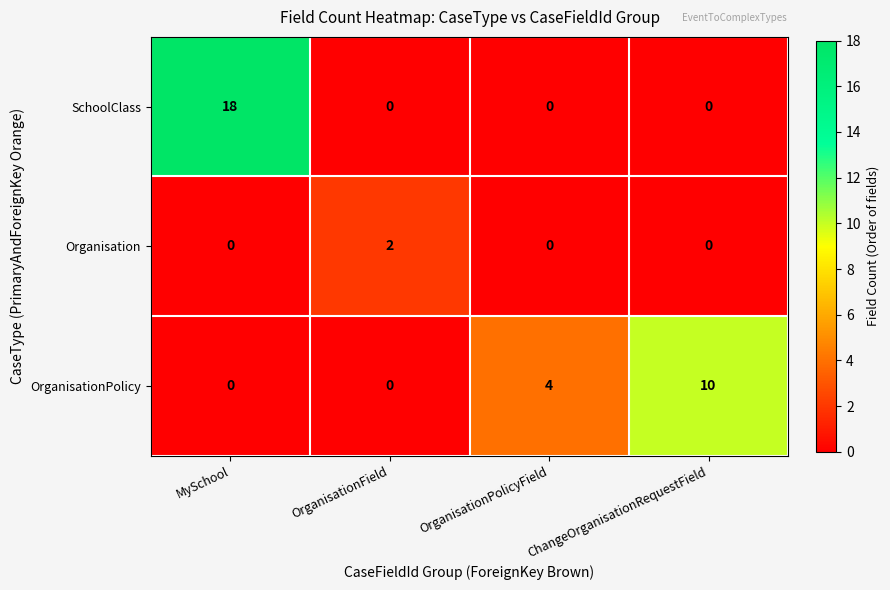

True or false: OrganisationPolicy has a value of 0 at OrganisationField.

True